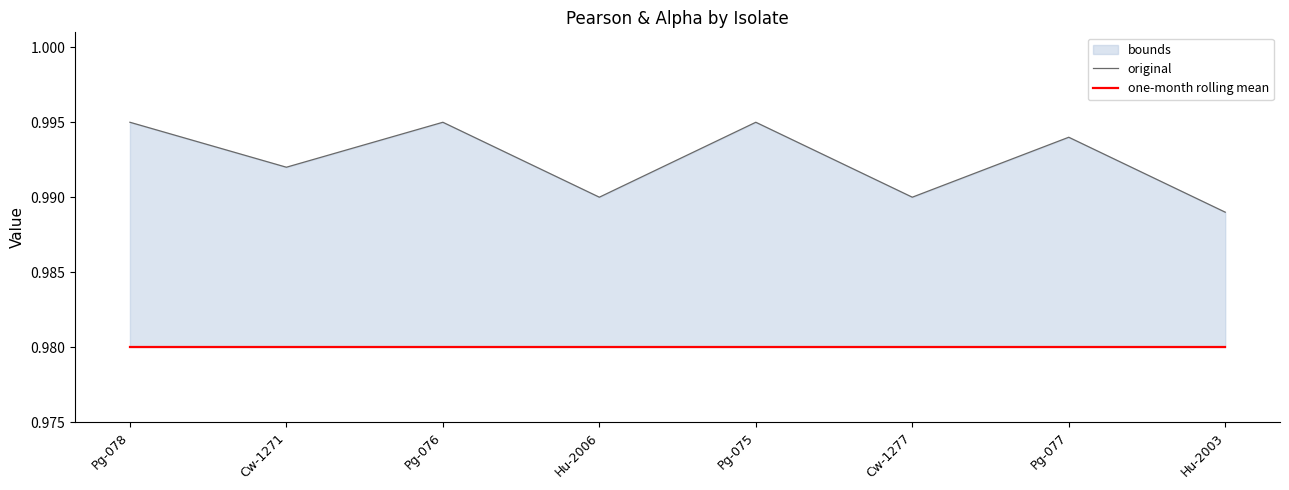

True or false: original and one-month rolling mean cross at least once.

False